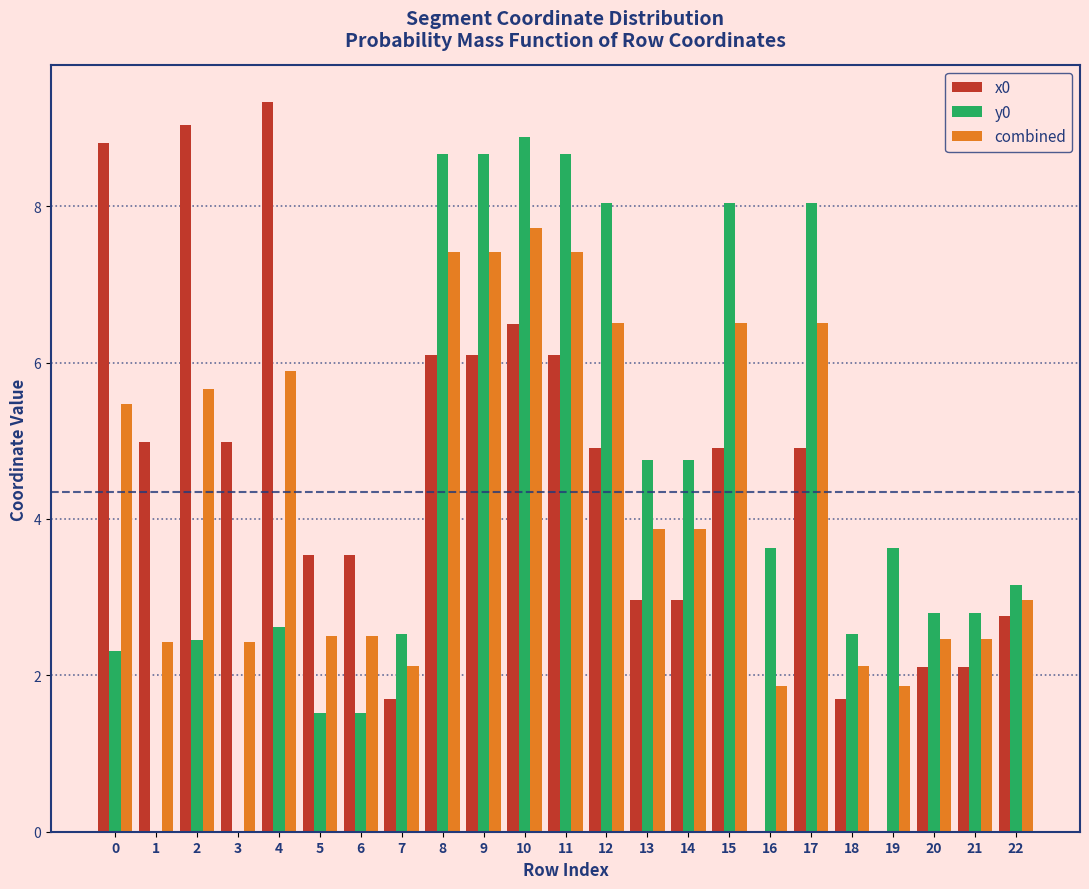

What is the total value across all series at 2?

17.1